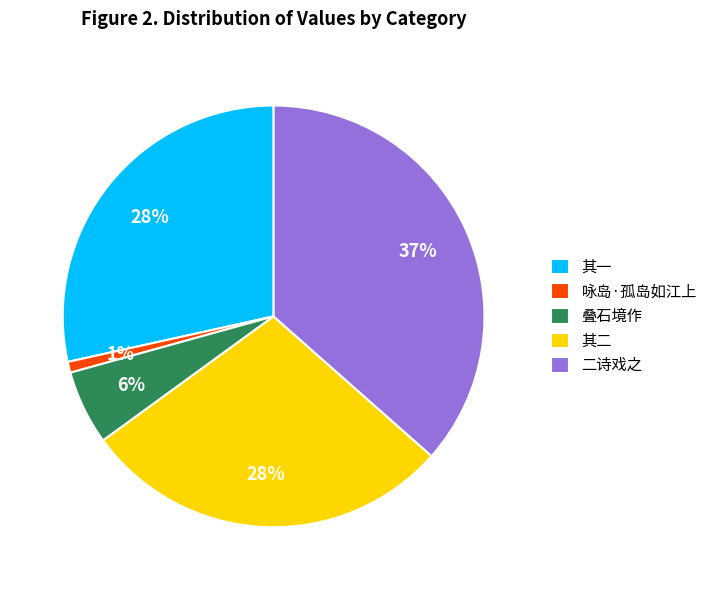

How many slices are in this pie chart?

5